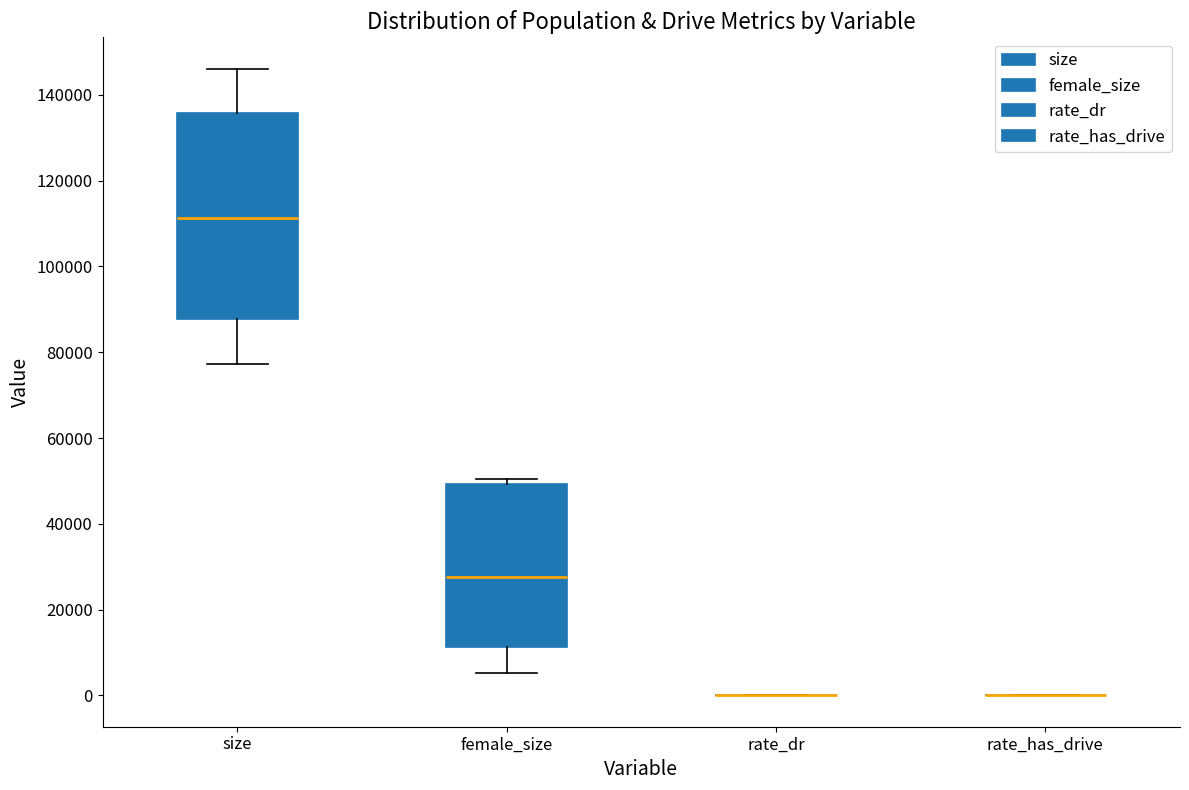

Which box is the tallest, from its lower edge to its upper edge?

size